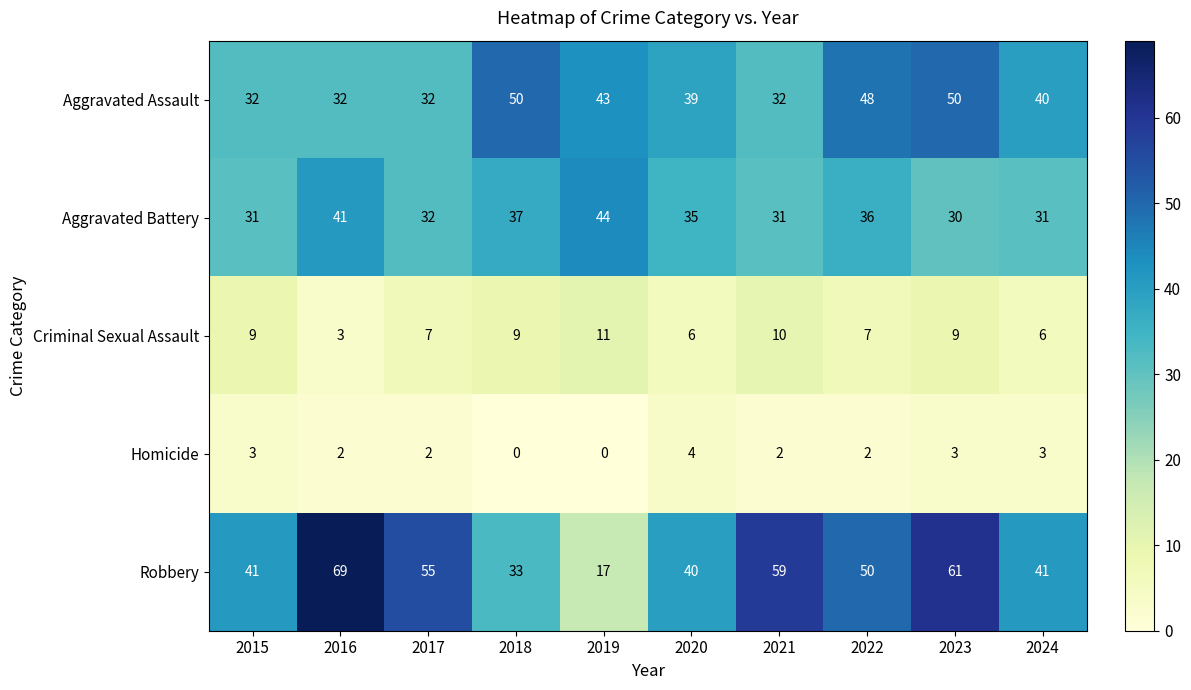

What is the minimum value for Aggravated Battery?

30